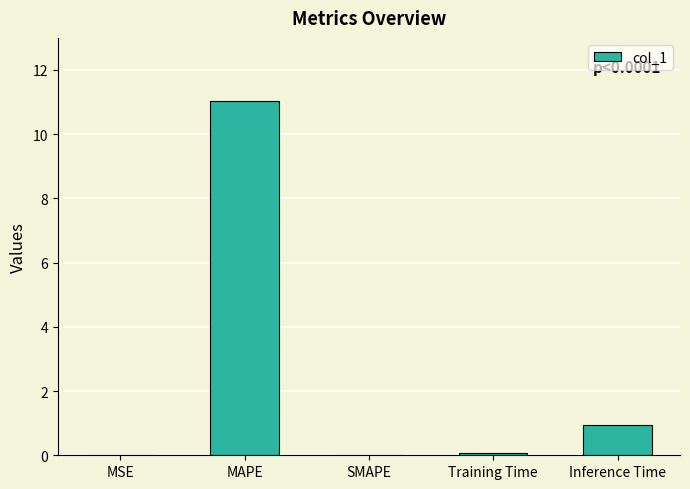

Count the number of categories in the chart.

5